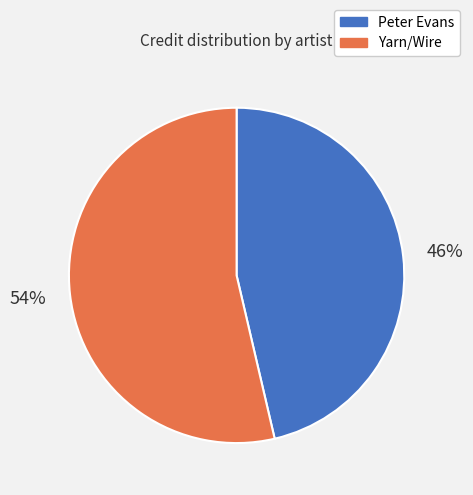

To the nearest percent, what is the combined percentage of Yarn/Wire and Peter Evans?

100%